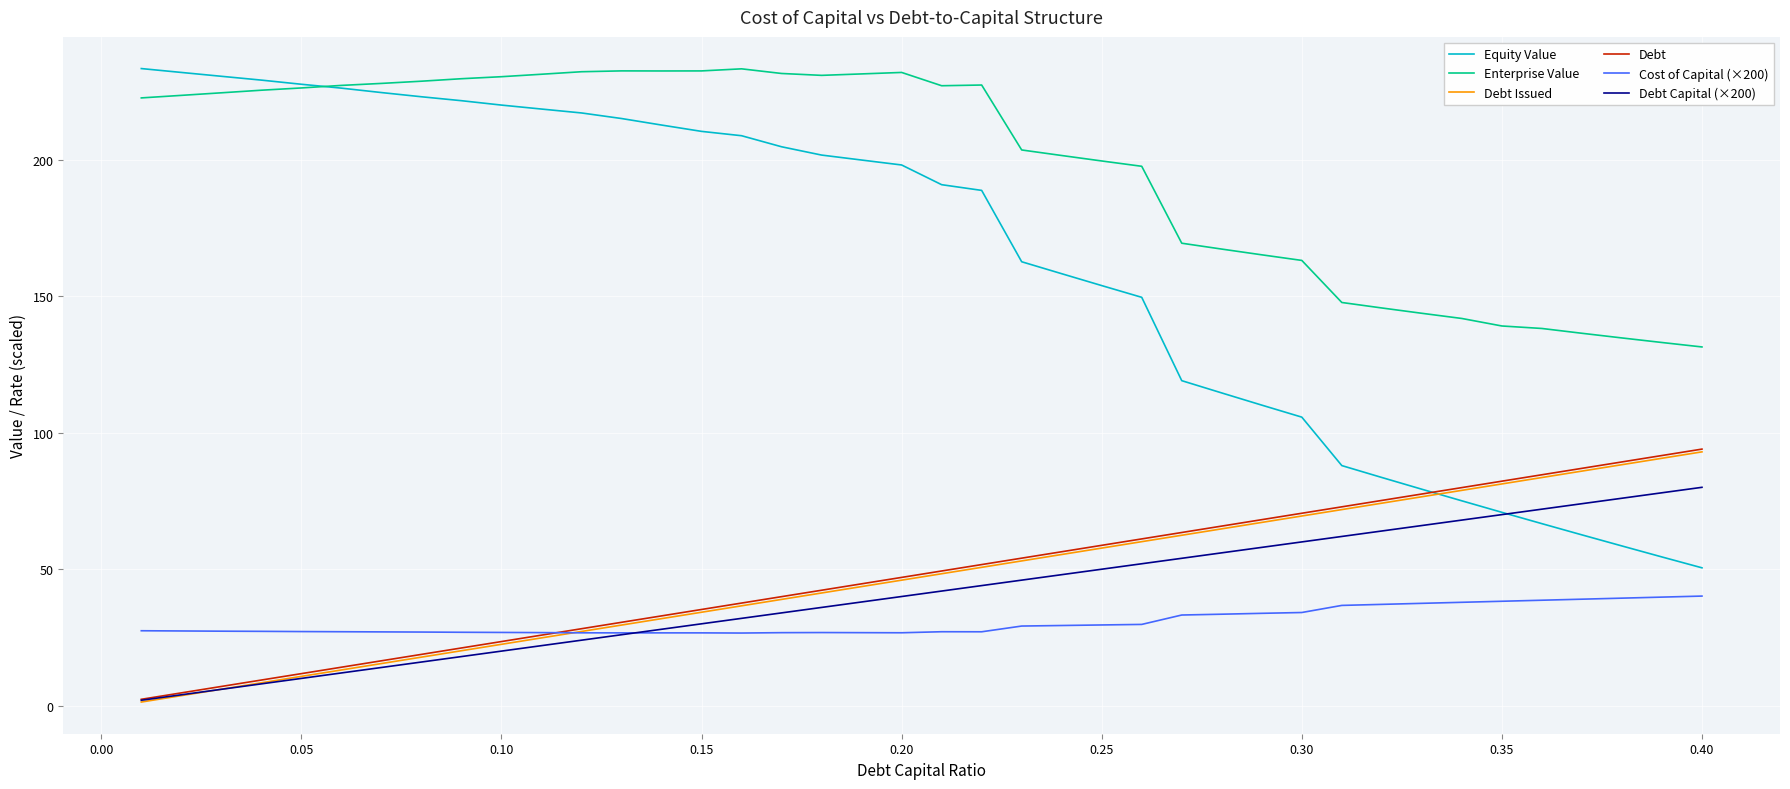

What is the maximum value shown in the chart?

233.4